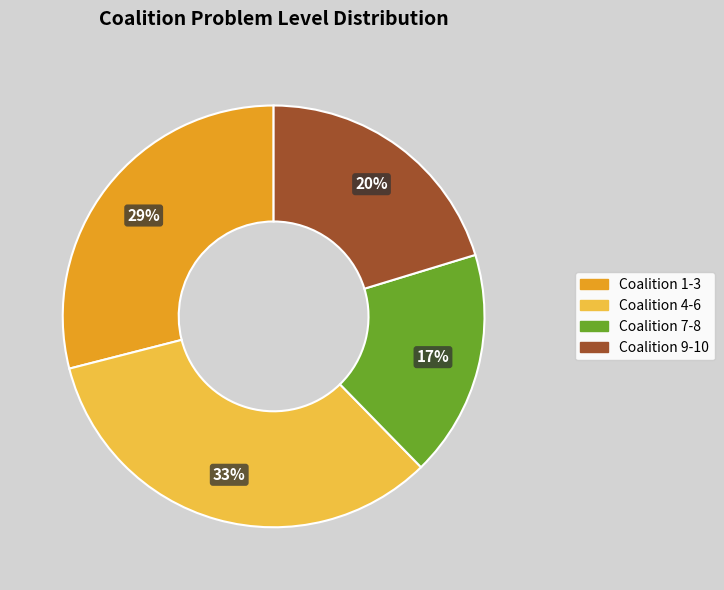

To the nearest percent, what percentage of the pie is Coalition 4-6?

33%